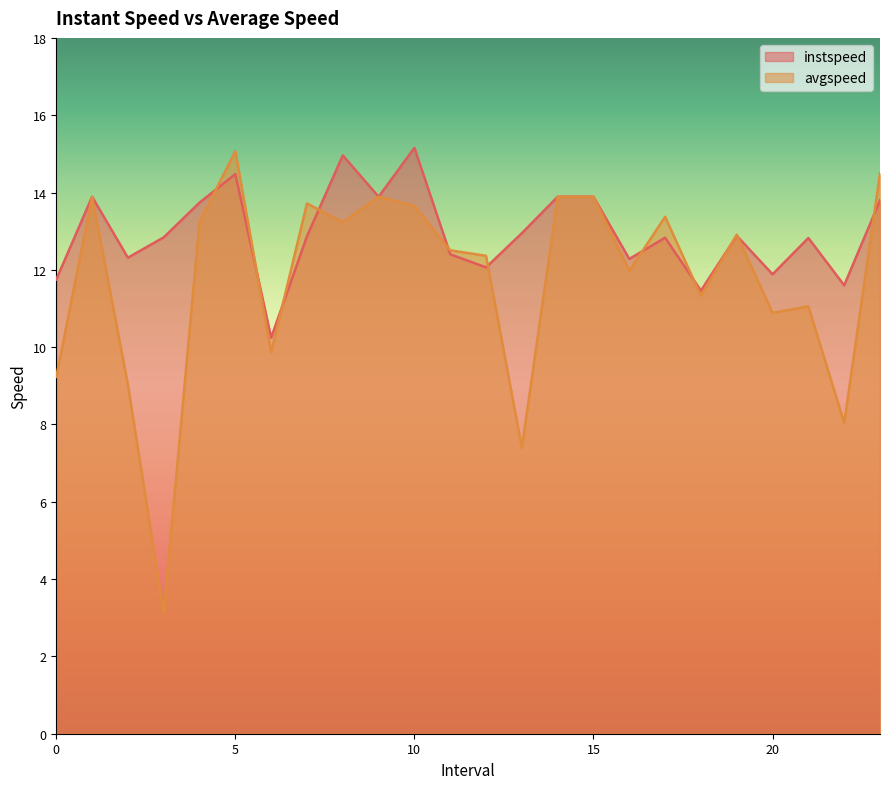

At which category does instspeed reach its first local peak?

1.0